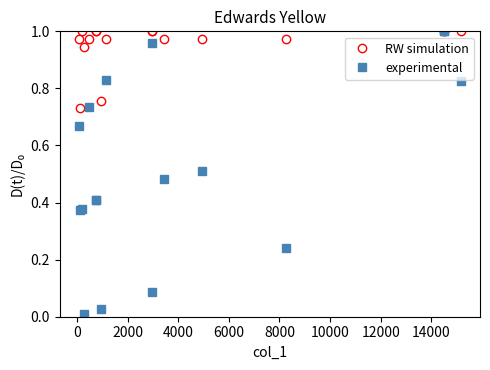

How many distinct data groups are displayed?

2